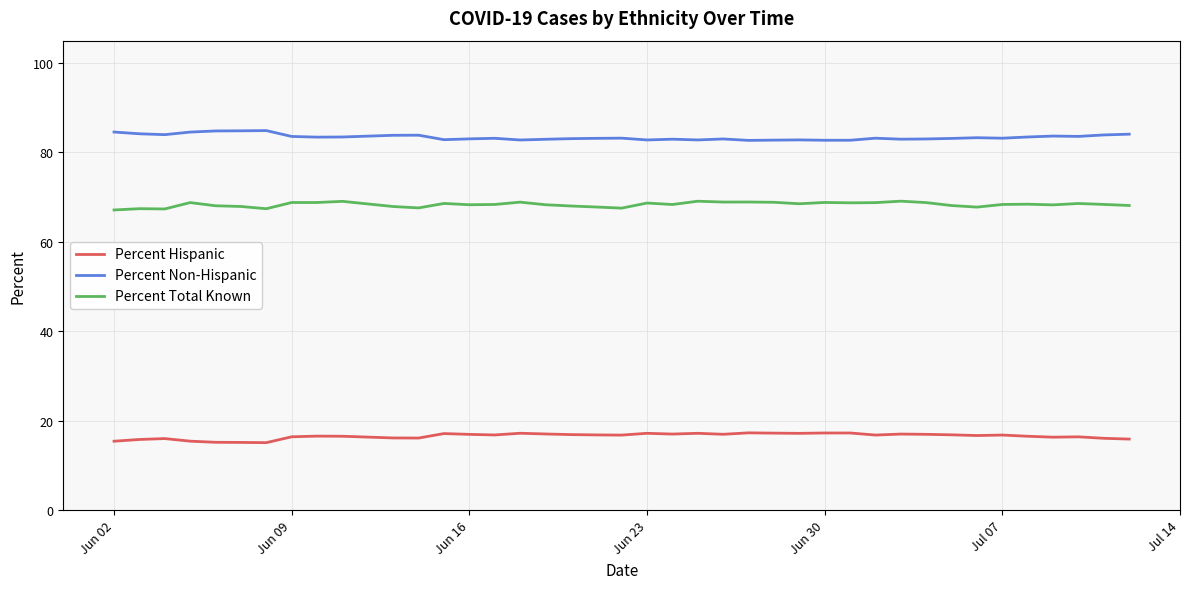

What is the minimum value shown in the chart?

15.1